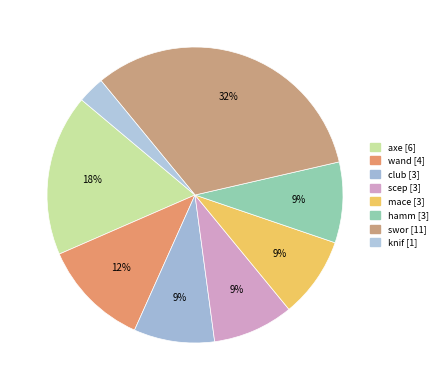

Is it true that mace is 1% of the pie?

False